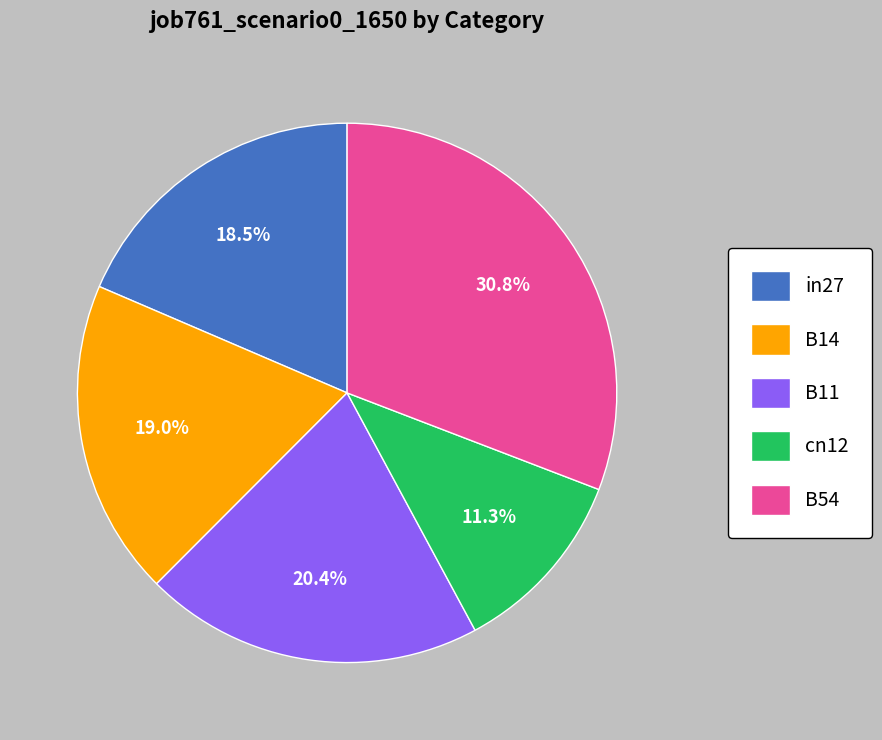

To the nearest percent, what is the difference between the largest and smallest slice percentages?

20%